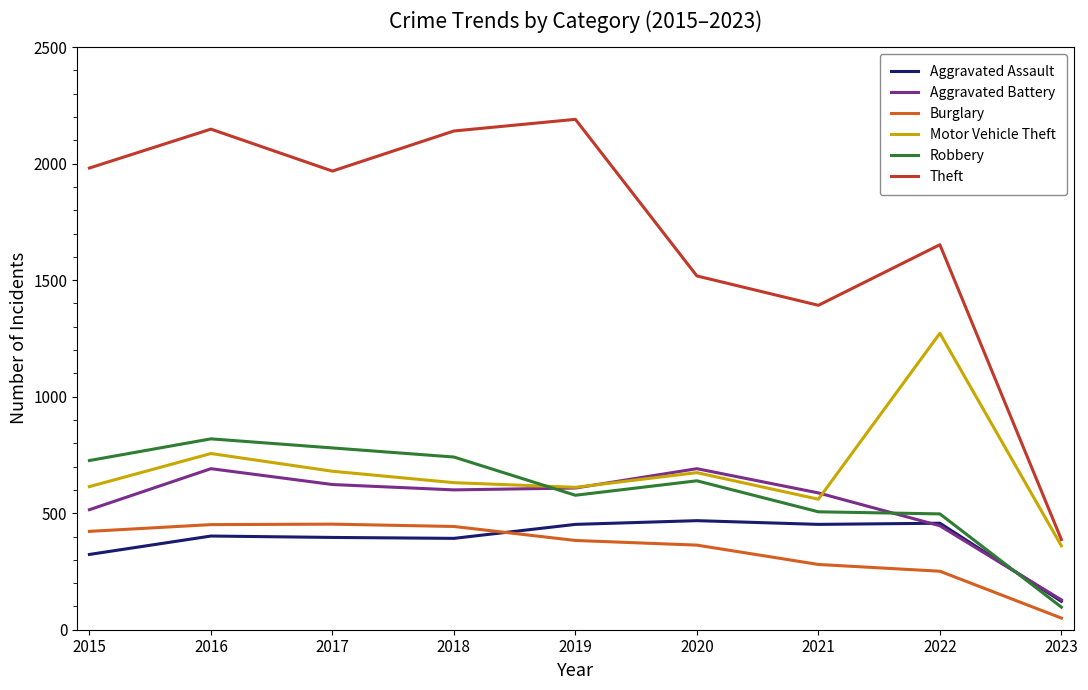

Is it true that Motor Vehicle Theft equals 272 at 2019?

False